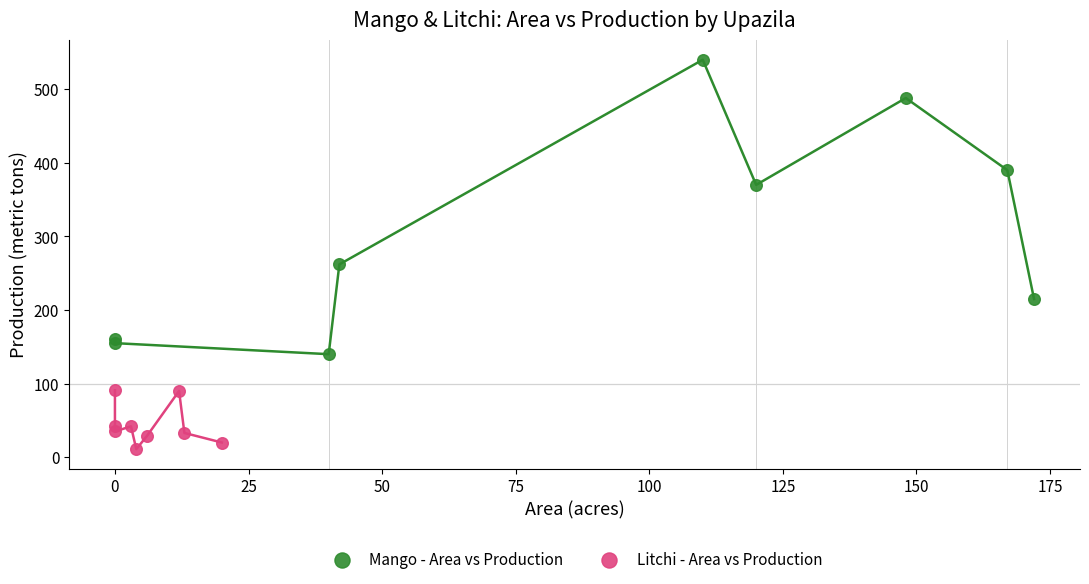

What are all the series names shown in the legend?

Mango - Area vs Production, Litchi - Area vs Production